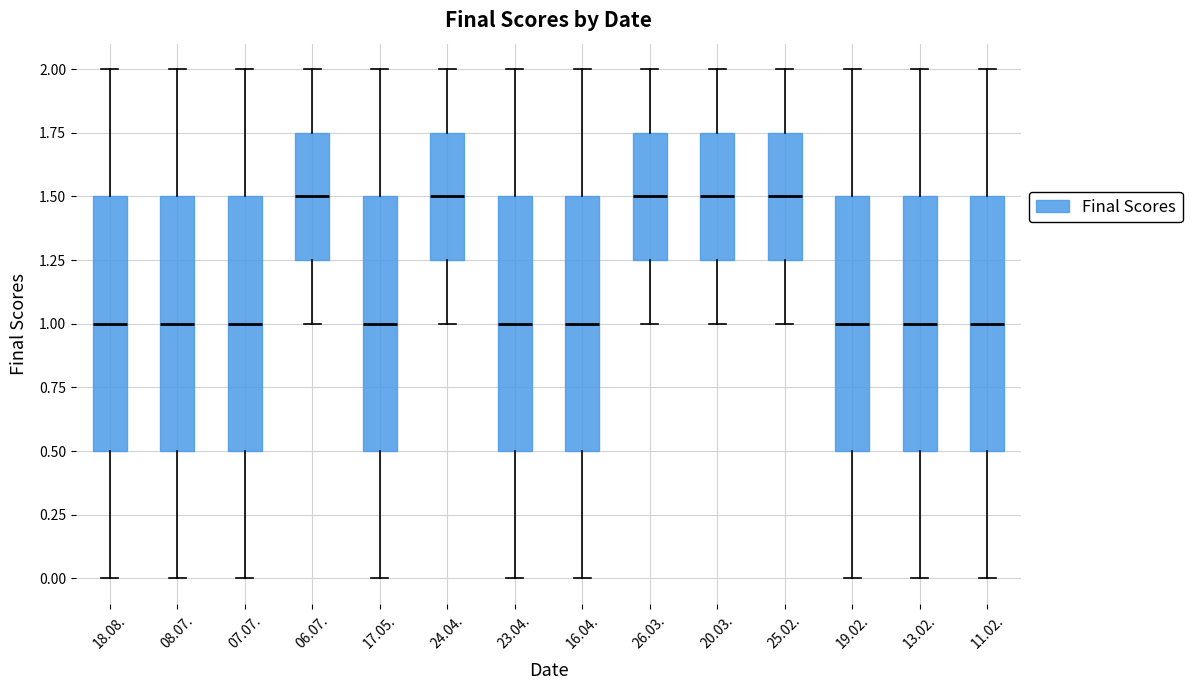

Where does the lower whisker of the box for 06.07. end on the y-axis? The values are not printed on the chart, so give them approximately, as read against the axis.

1.00